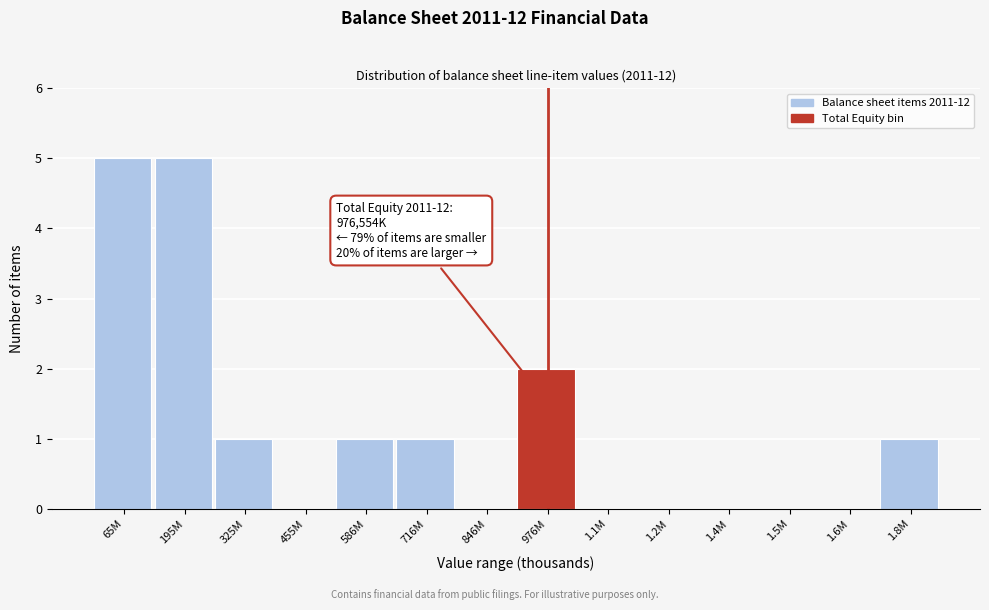

Reading left to right, what are all the values shown in this chart?

65M=5	195M=5	325M=1	455M=0	586M=1	716M=1	846M=0	976M=2	1.1M=0	1.2M=0	1.4M=0	1.5M=0	1.6M=0	1.8M=1